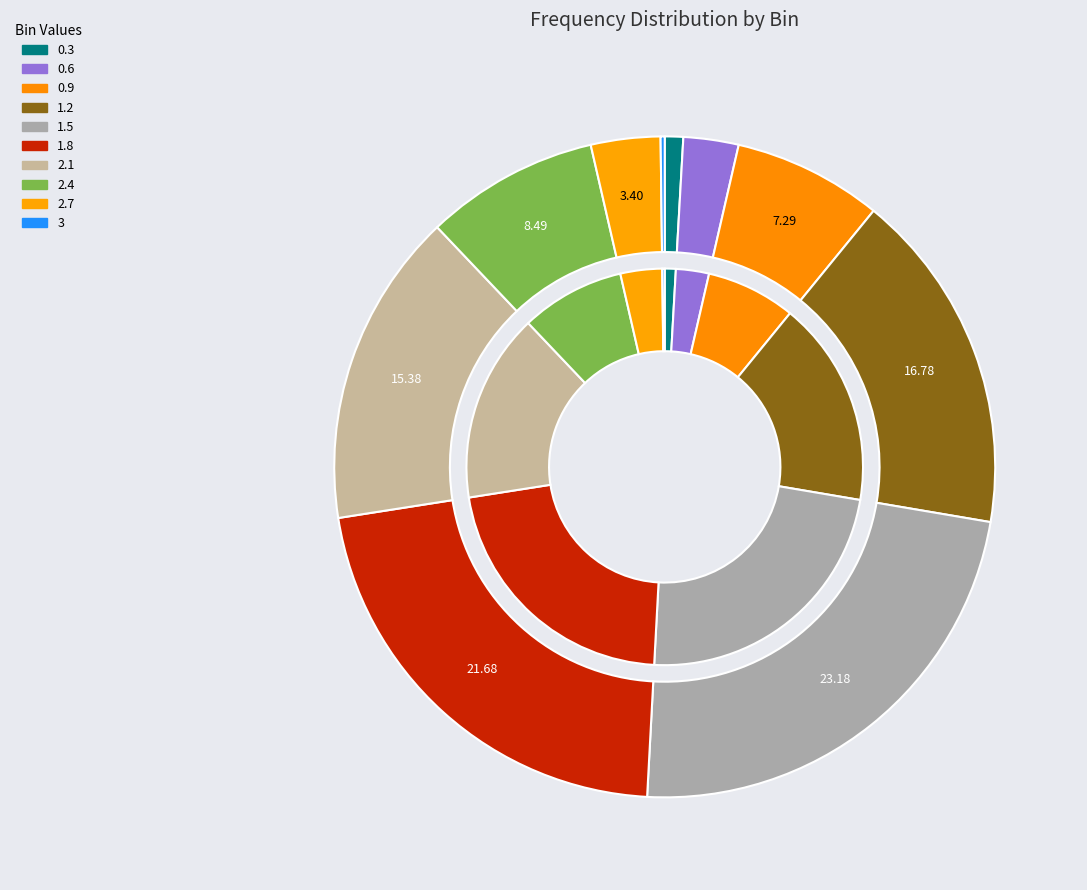

The 2.4 slice represents 1% of the pie. True or false?

False